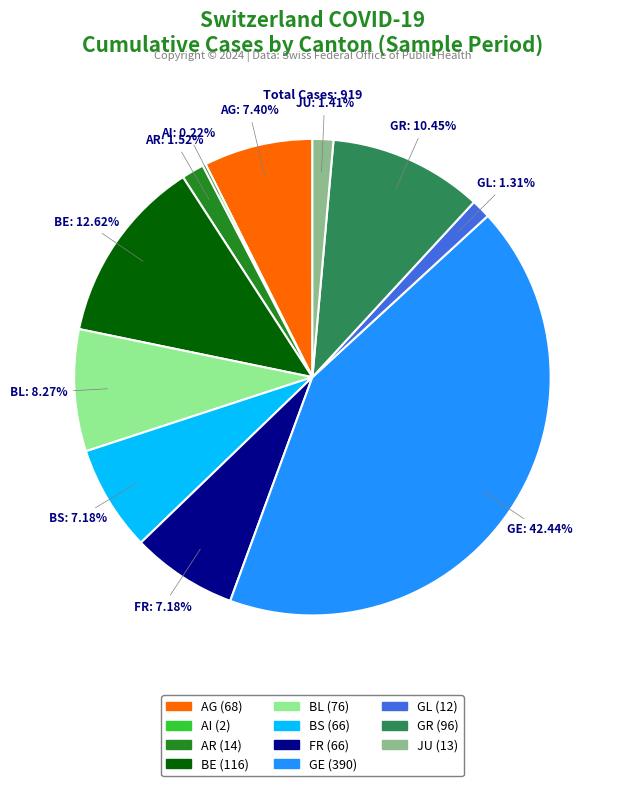

Approximately how many times larger is the value at FR compared to BE?

0.6